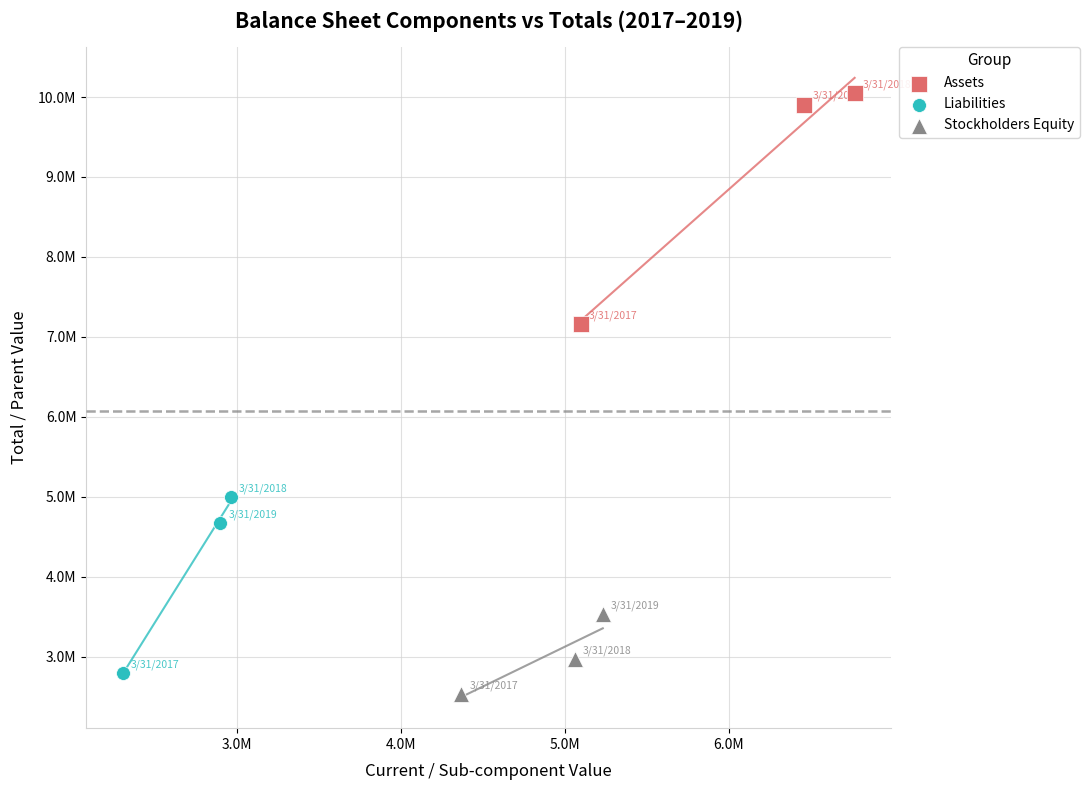

What are all the series names shown in the legend?

Assets, Liabilities, Stockholders Equity